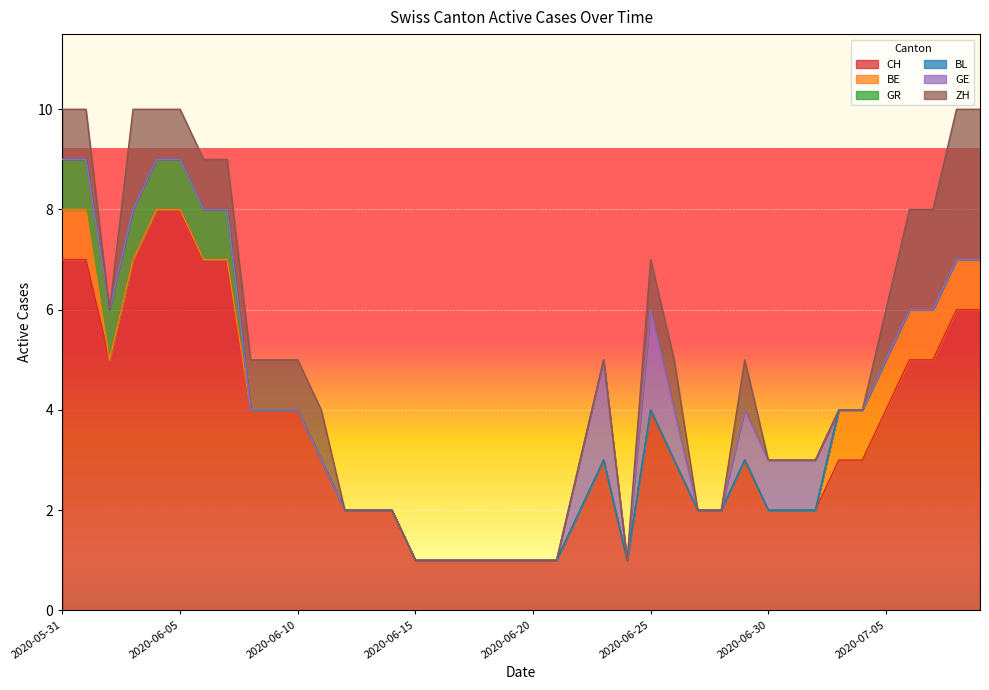

Does the chart display data point markers on the line(s)?

No